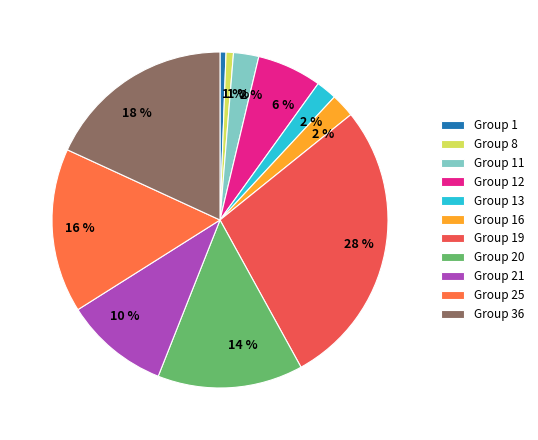

Count the number of slices in the pie.

11